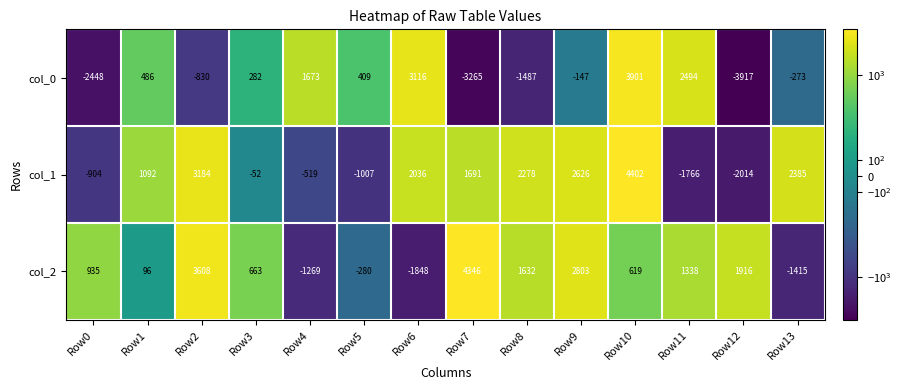

What is the sum of all col_1 values?

13432